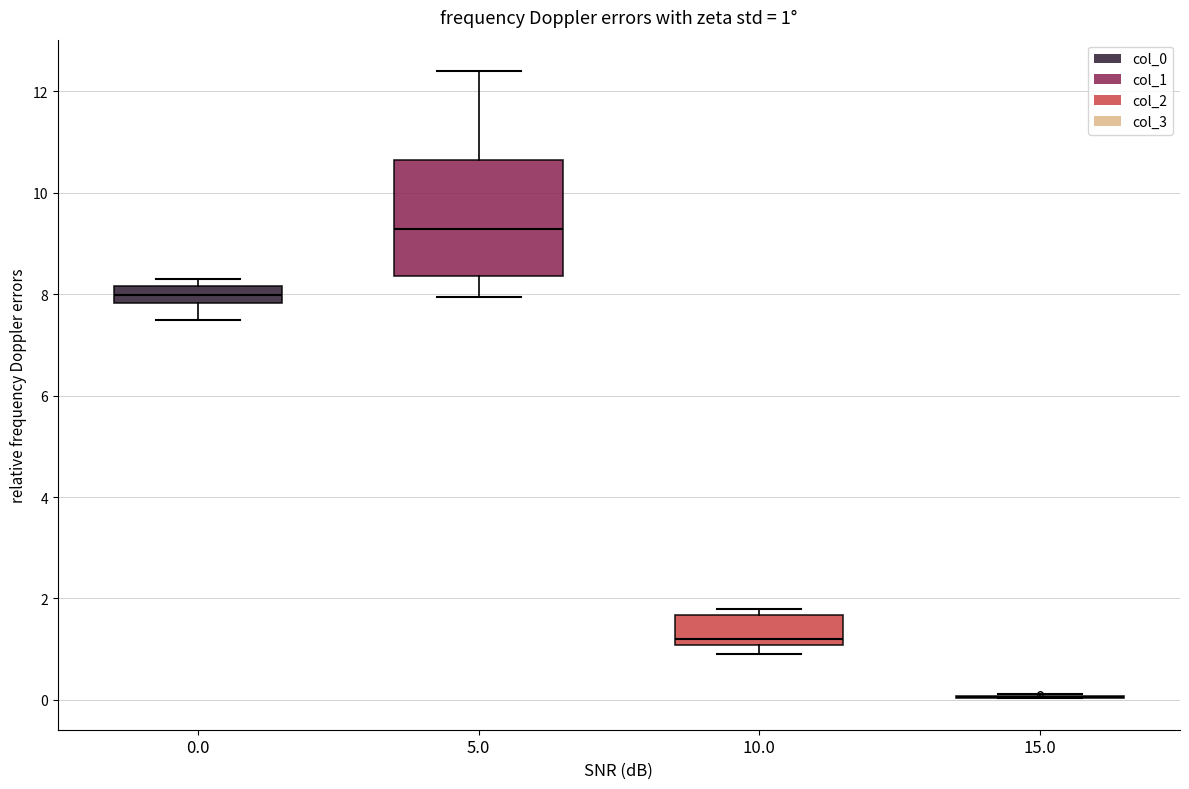

Which box is the tallest, from its lower edge to its upper edge?

5.0